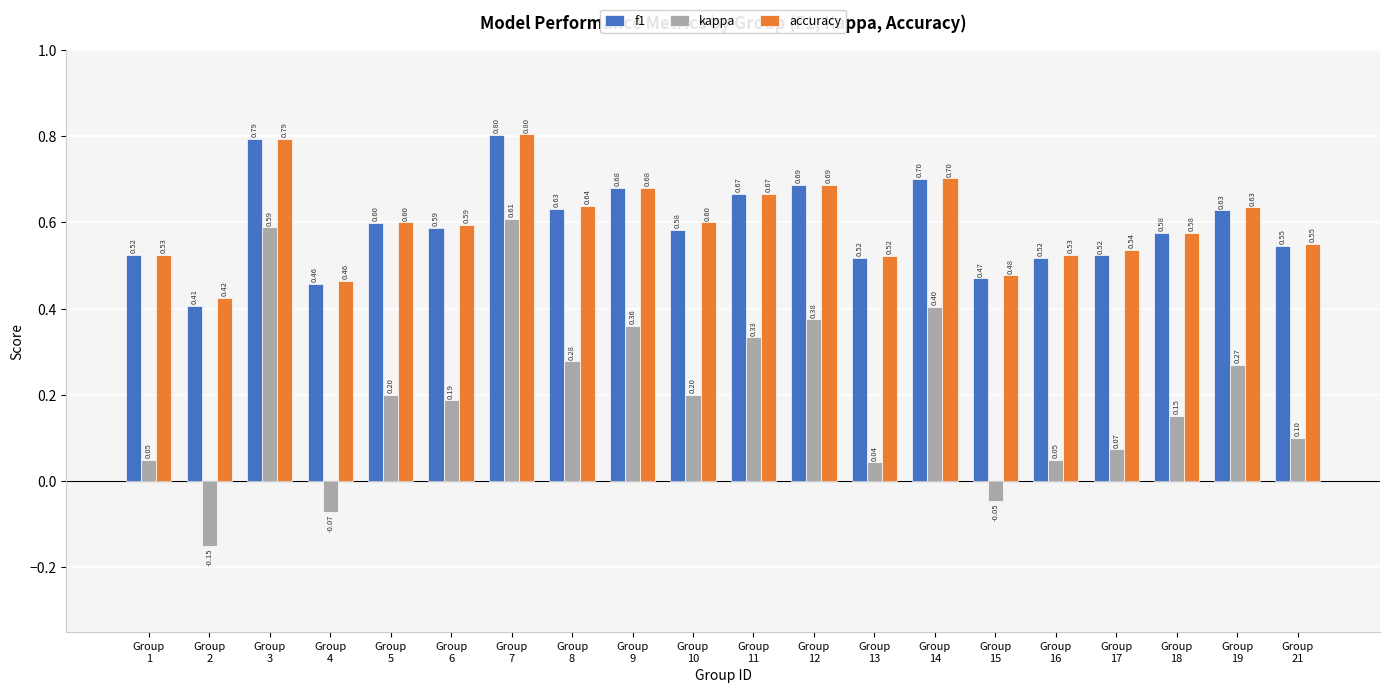

How many accuracy values are between 0 and 1?

20